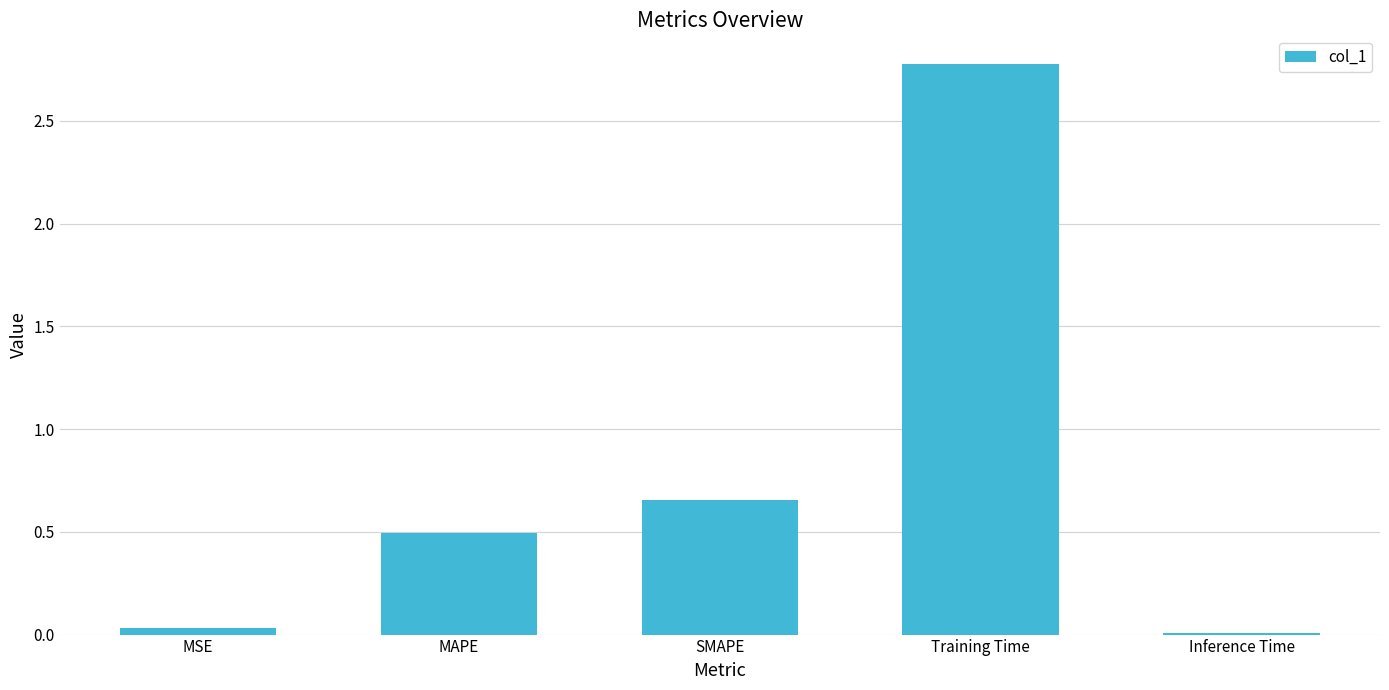

Is it true that the value at MAPE is 0.5?

True